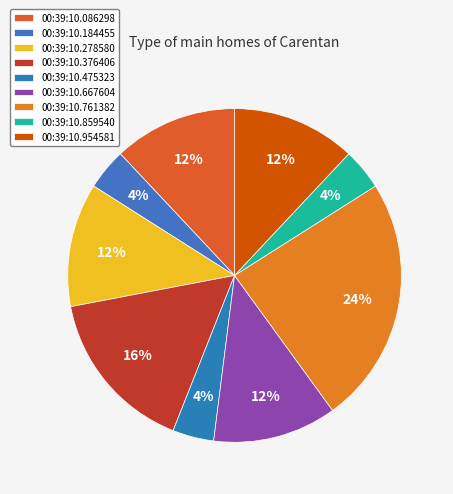

To the nearest percent, what percentage of the pie is 00:39:10.475323?

4%